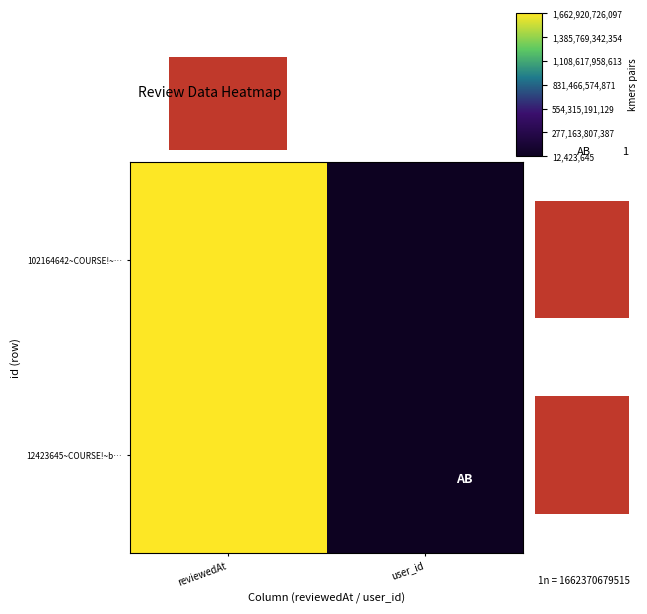

Between user_id and reviewedAt, which is larger?

reviewedAt